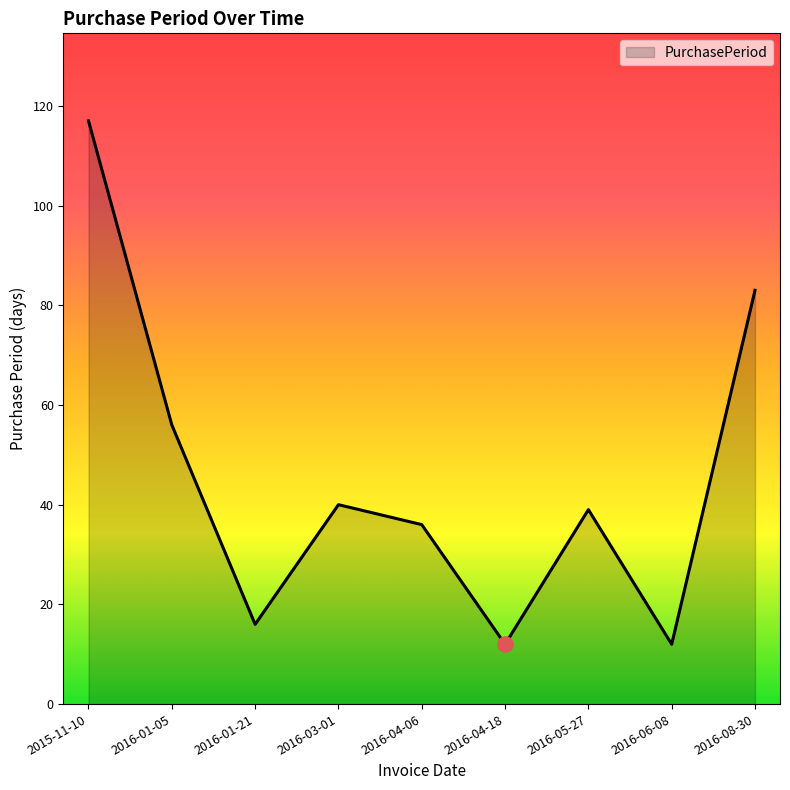

Reading left to right, list all the values displayed in this chart.

117	56	16	40	36	12	39	12	83